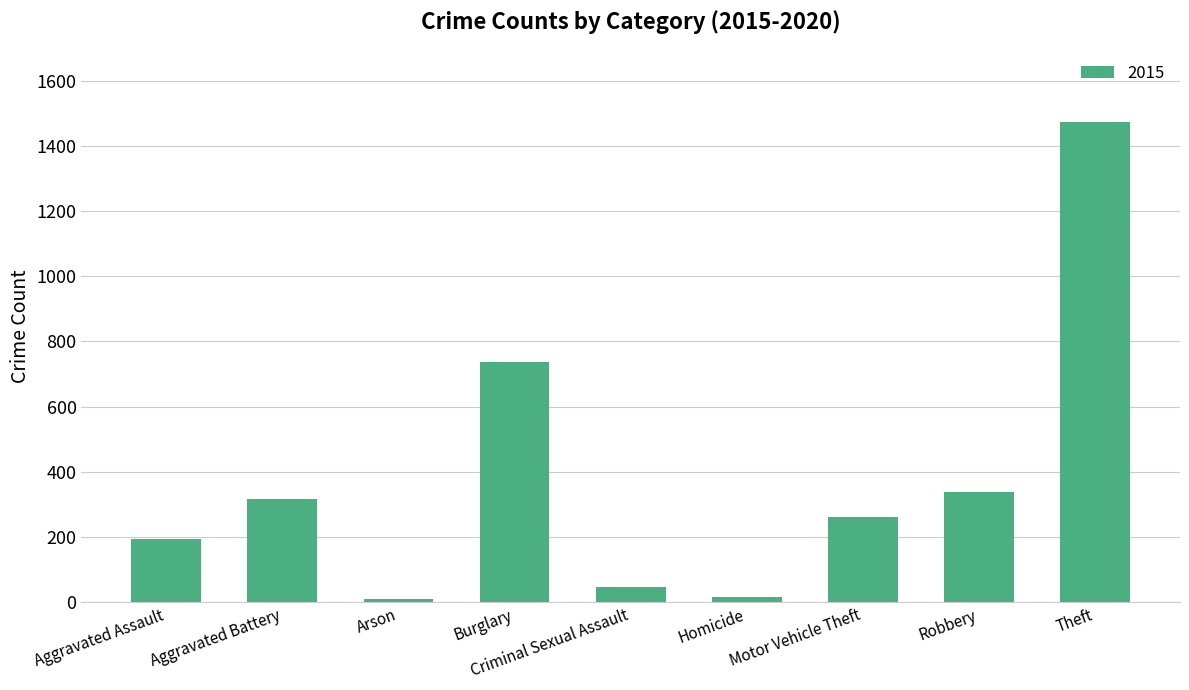

At which category does the chart reach its peak across all series?

Theft